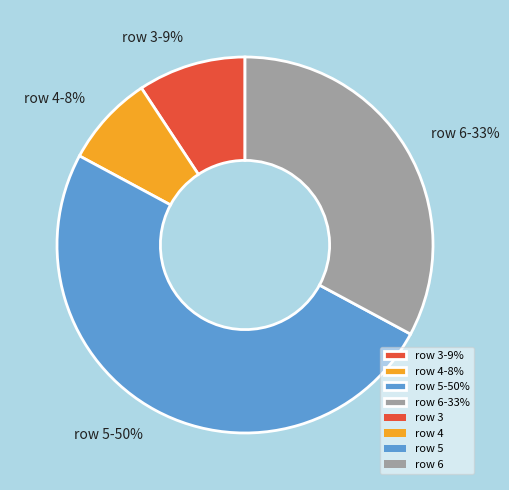

Does row 4-8% represent more than half of the total?

No